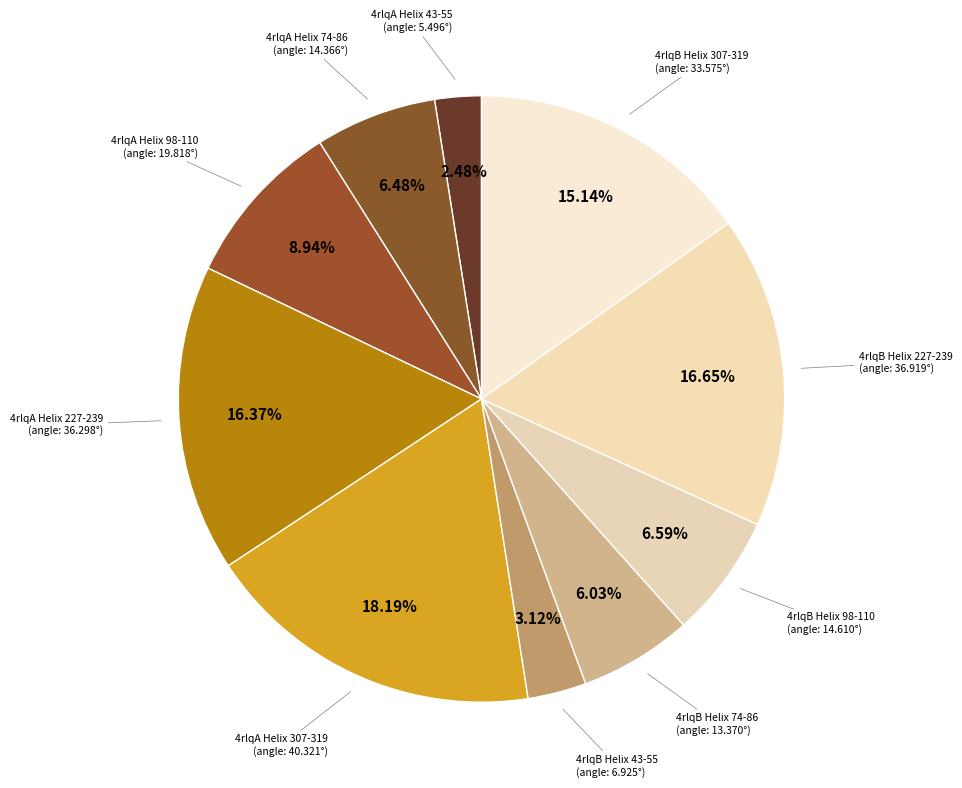

Rank the categories by value from highest to lowest.

4rlqA Helix 307-319, 4rlqB Helix 227-239, 4rlqA Helix 227-239, 4rlqB Helix 307-319, 4rlqA Helix 98-110, 4rlqB Helix 98-110, 4rlqA Helix 74-86, 4rlqB Helix 74-86, 4rlqB Helix 43-55, 4rlqA Helix 43-55